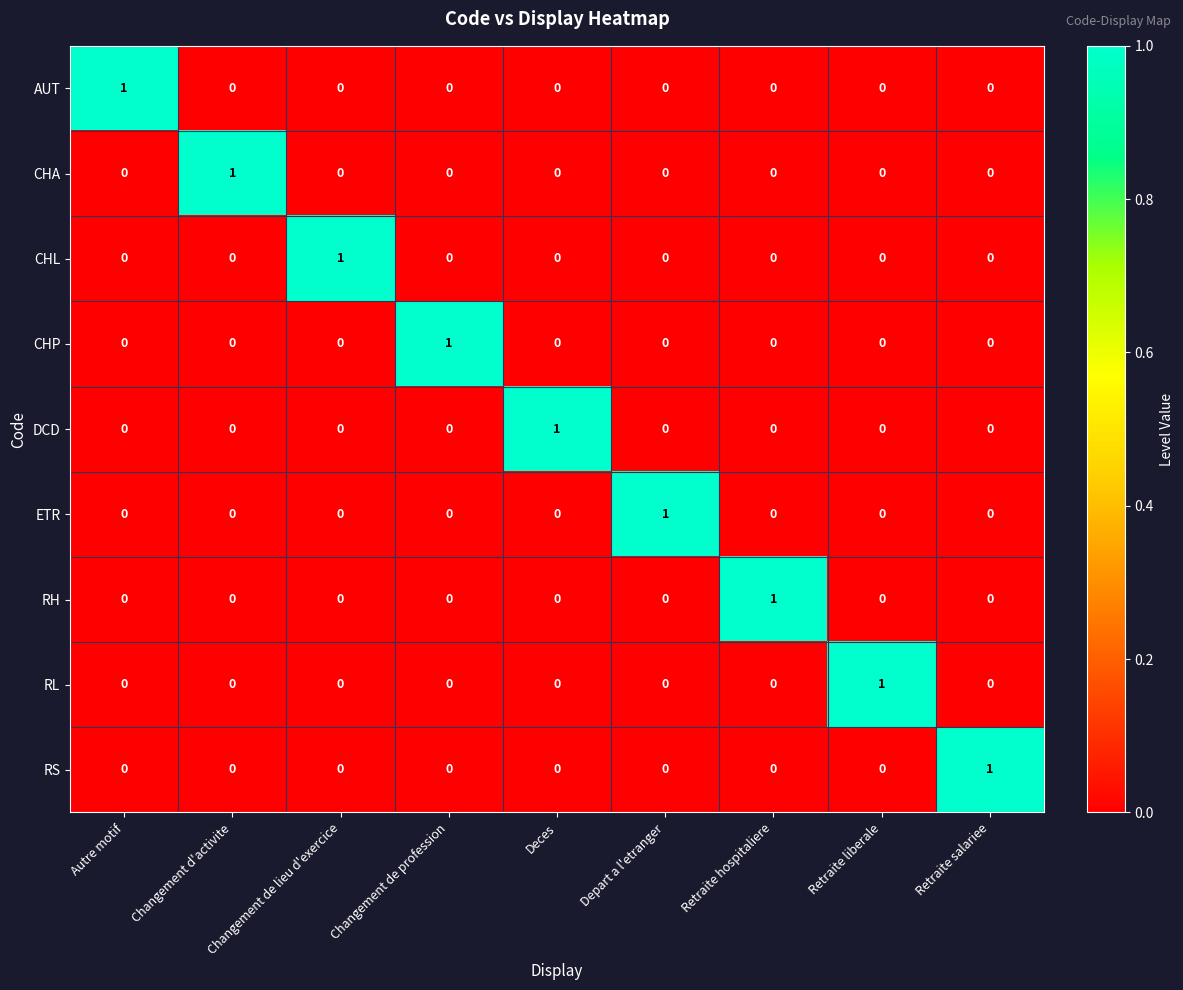

How many distinct data groups are displayed?

9